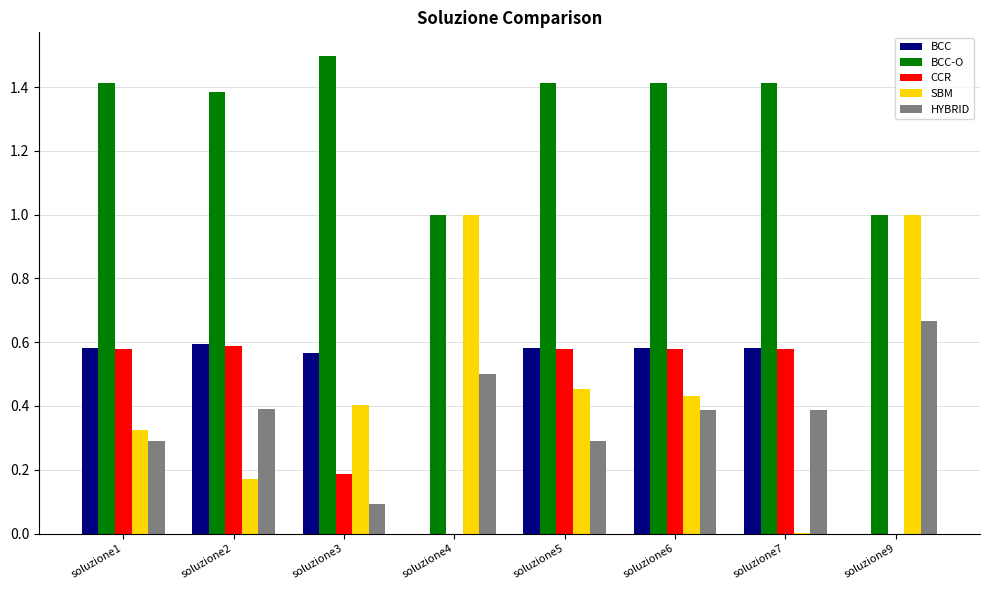

Which series has the widest spread of values?

SBM